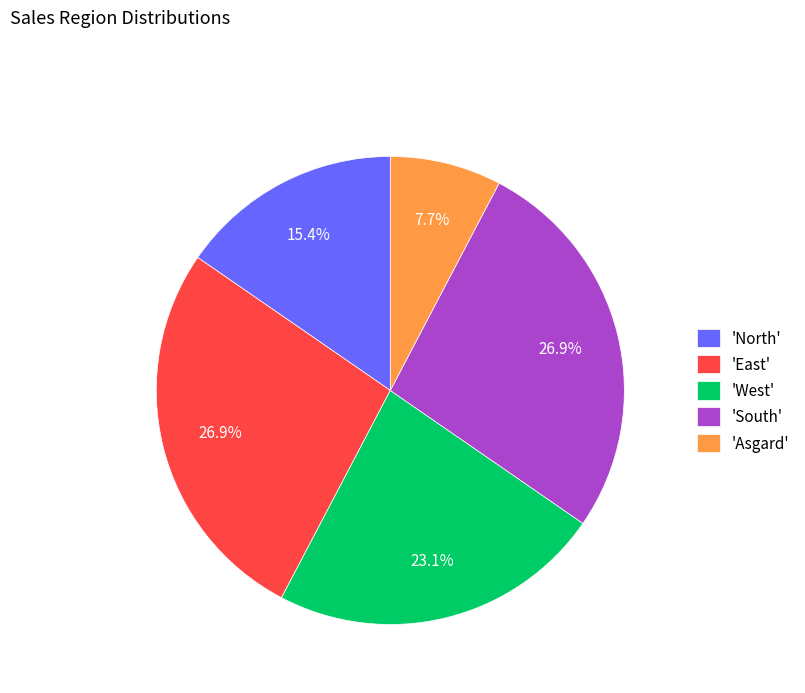

How much of the chart is everything except 'South'?

73.1%